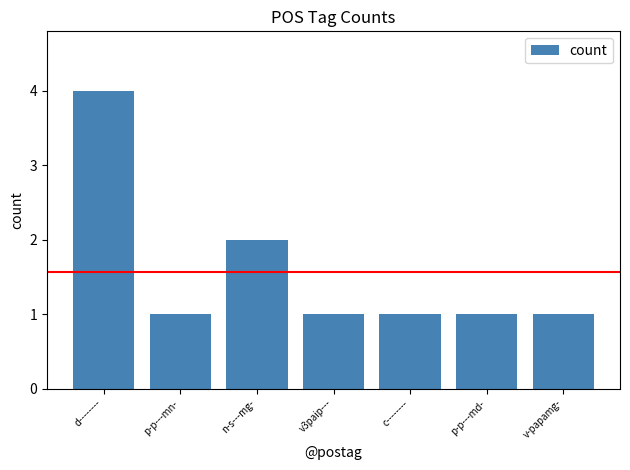

True or false: the data shows 1 at d--------.

False